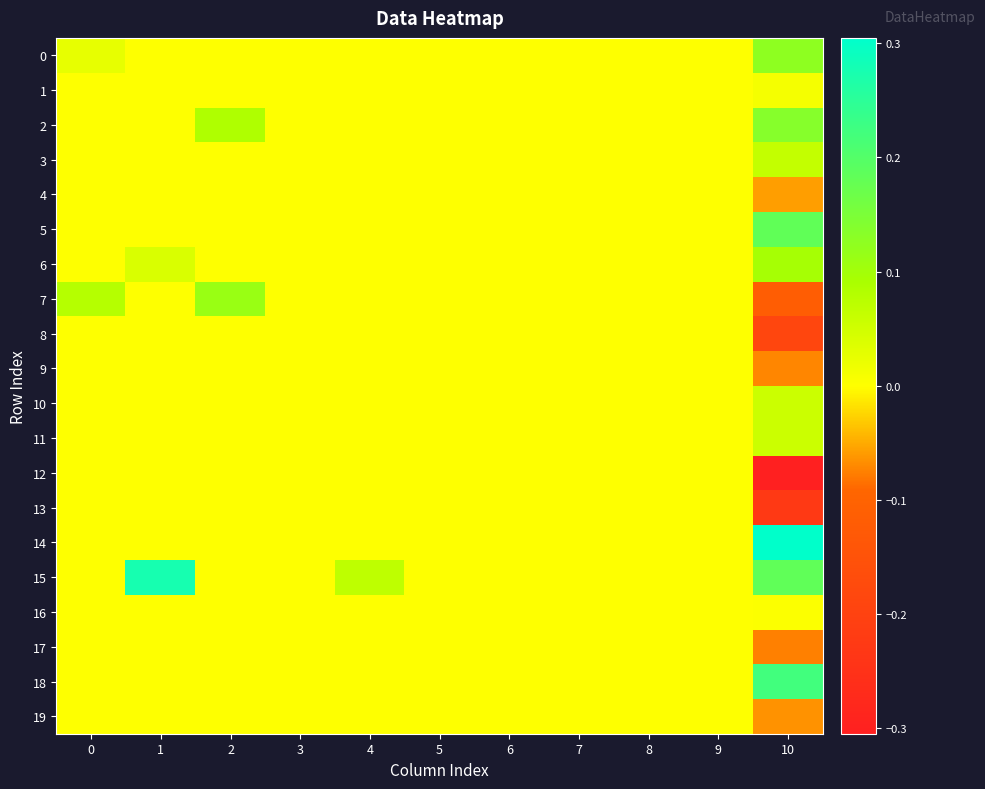

Rank the series at 4 from lowest to highest value.

0, 1, 2, 3, 4, 5, 6, 7, 8, 9, 10, 11, 12, 13, 14, 16, 17, 18, 19, 15